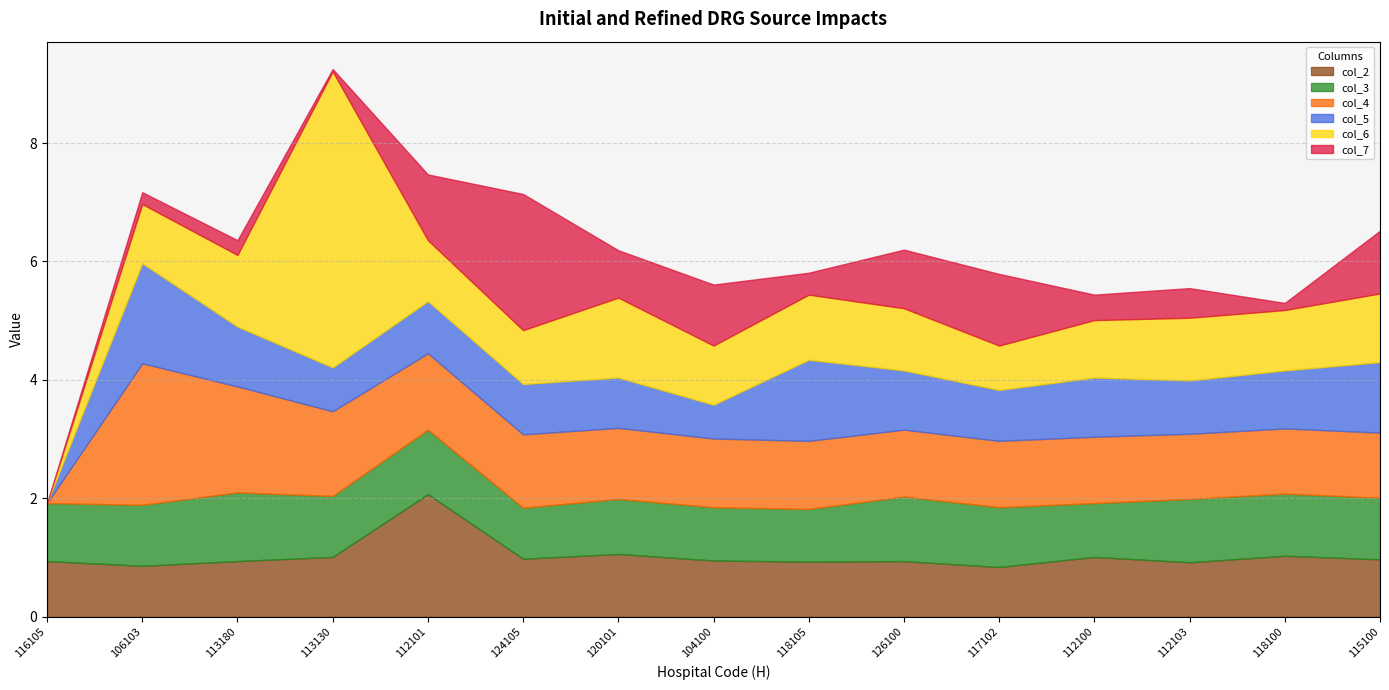

What are all the series names shown in the legend?

col_2, col_3, col_4, col_5, col_6, col_7